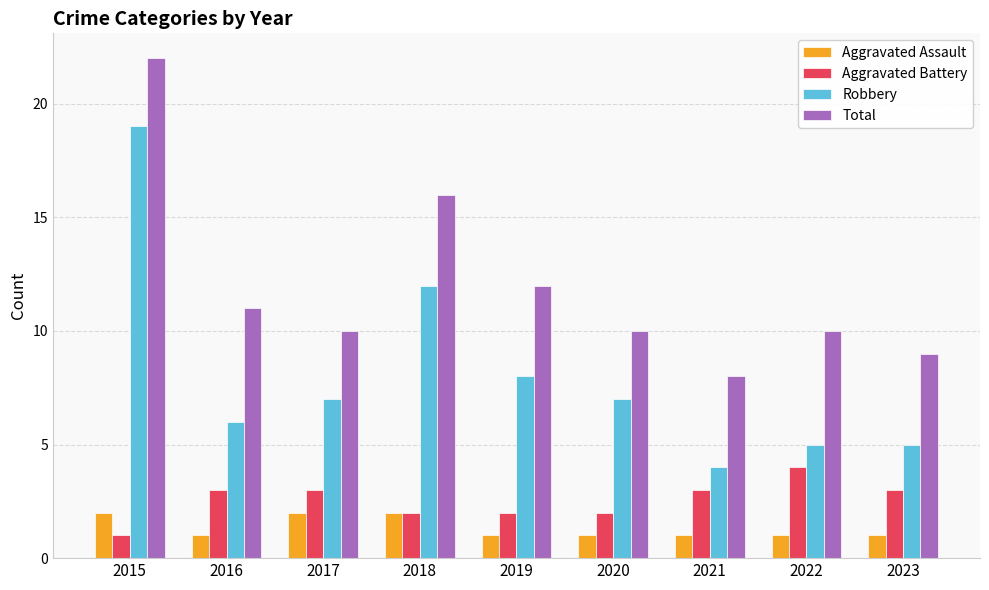

What is the difference between the maximum and minimum values in the Total series?

14